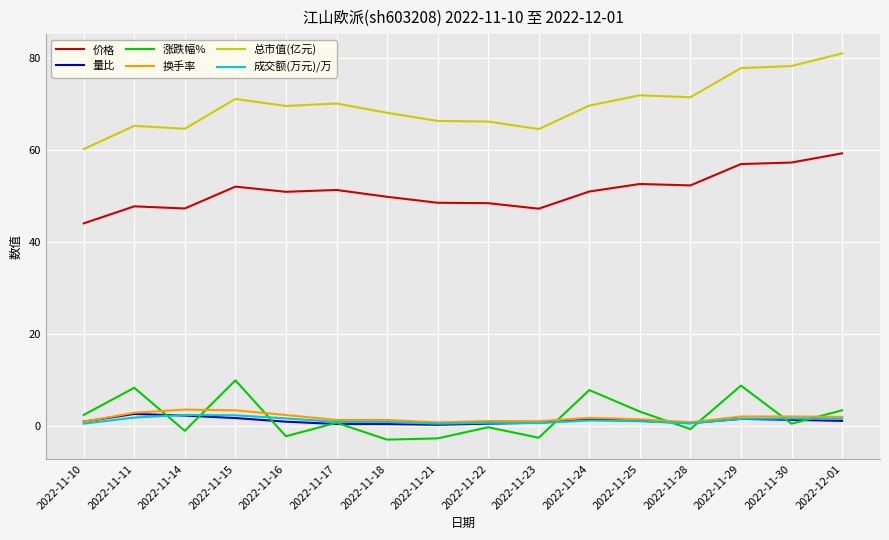

What is the sum of the 涨跌幅% values at 2022-11-16 and 2022-11-23?

-4.6